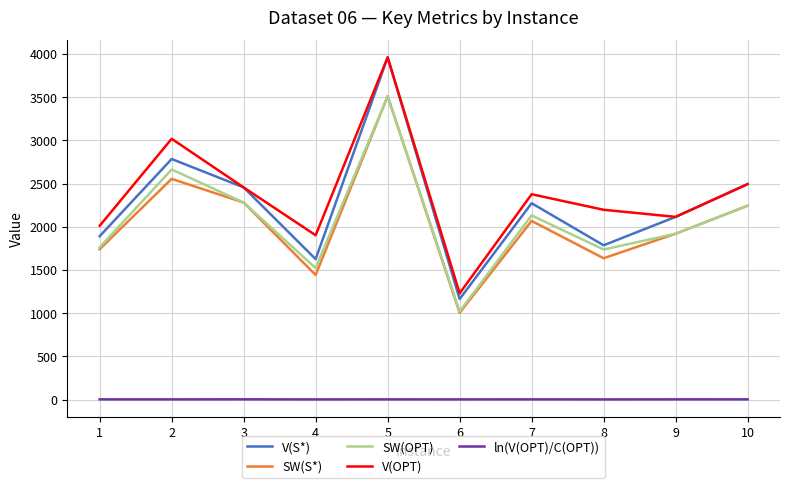

What is the maximum value shown in the chart?

3962.0